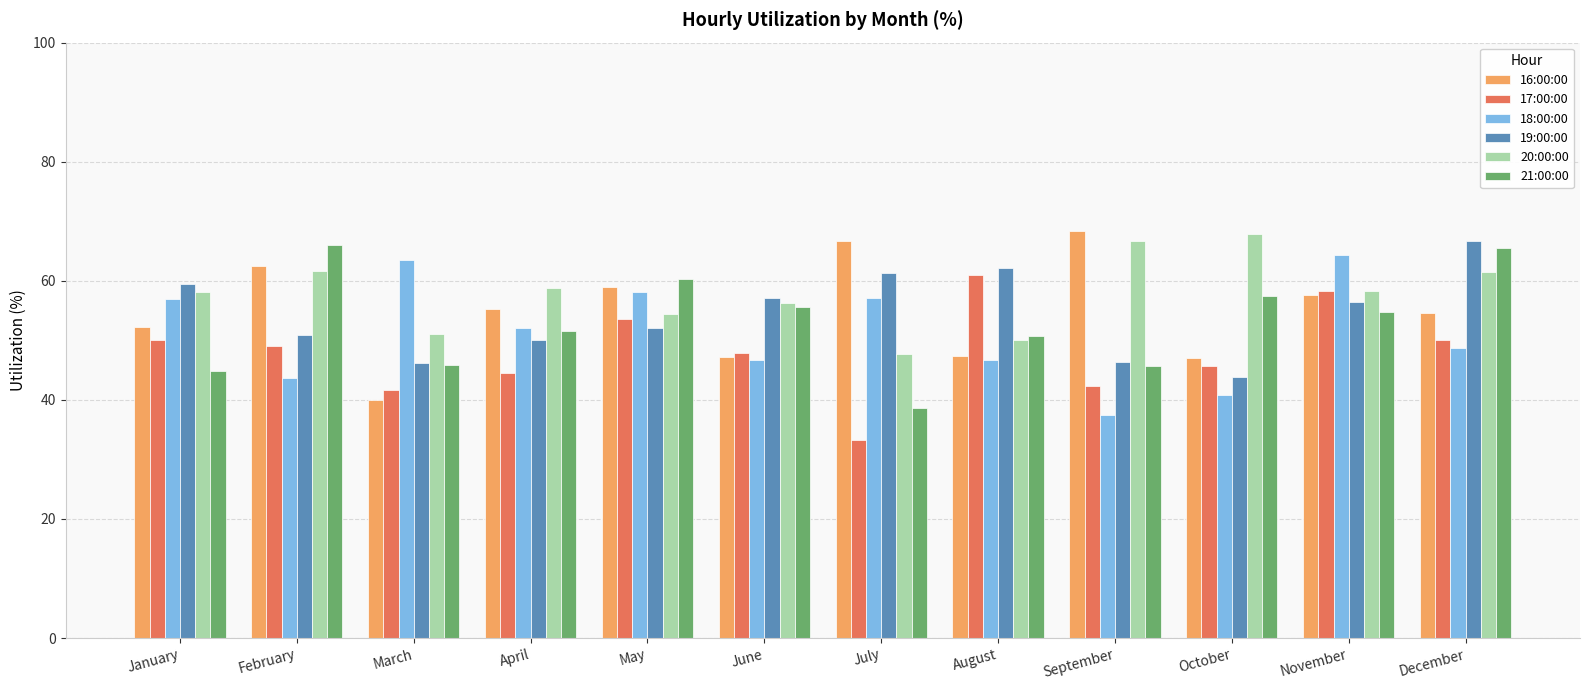

What is the maximum value for 16:00:00?

68.4